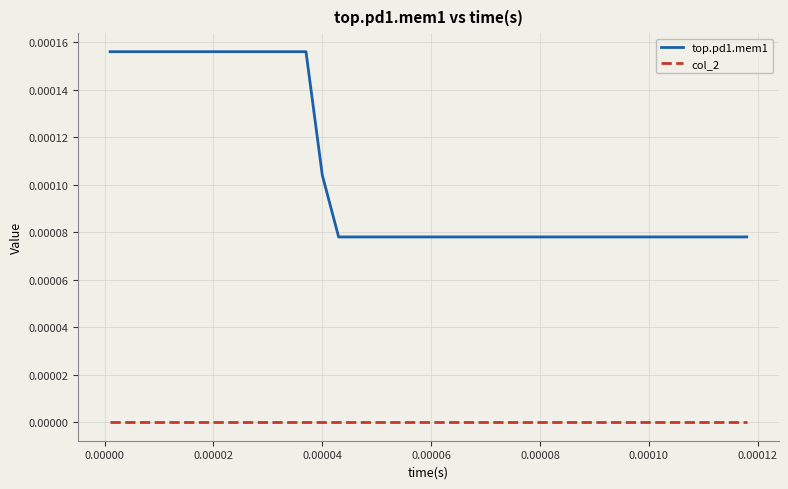

True or false: top.pd1.mem1 and col_2 cross at least once.

False